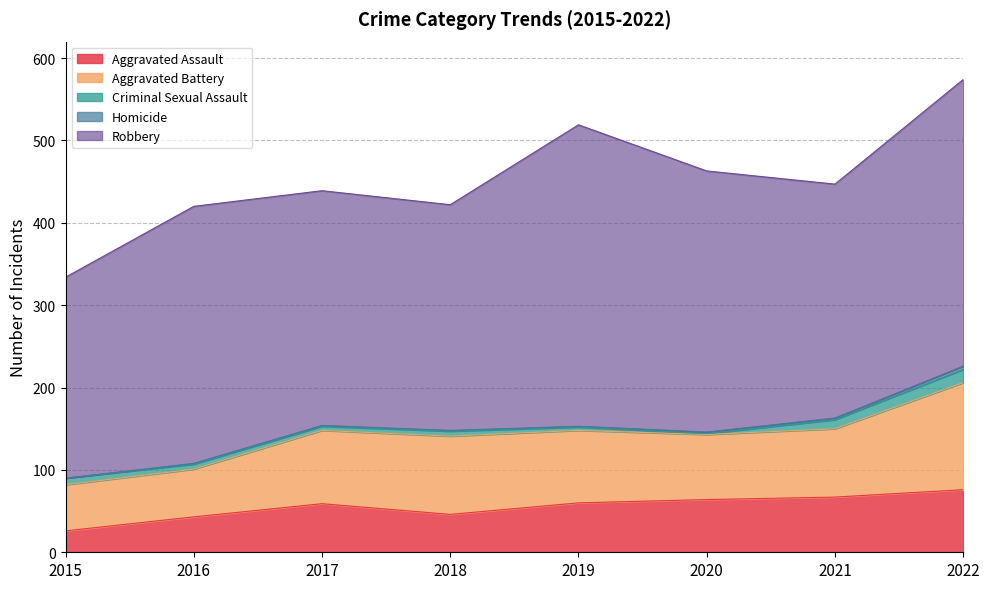

True or false: Robbery has a value of 284 at 2021.

True